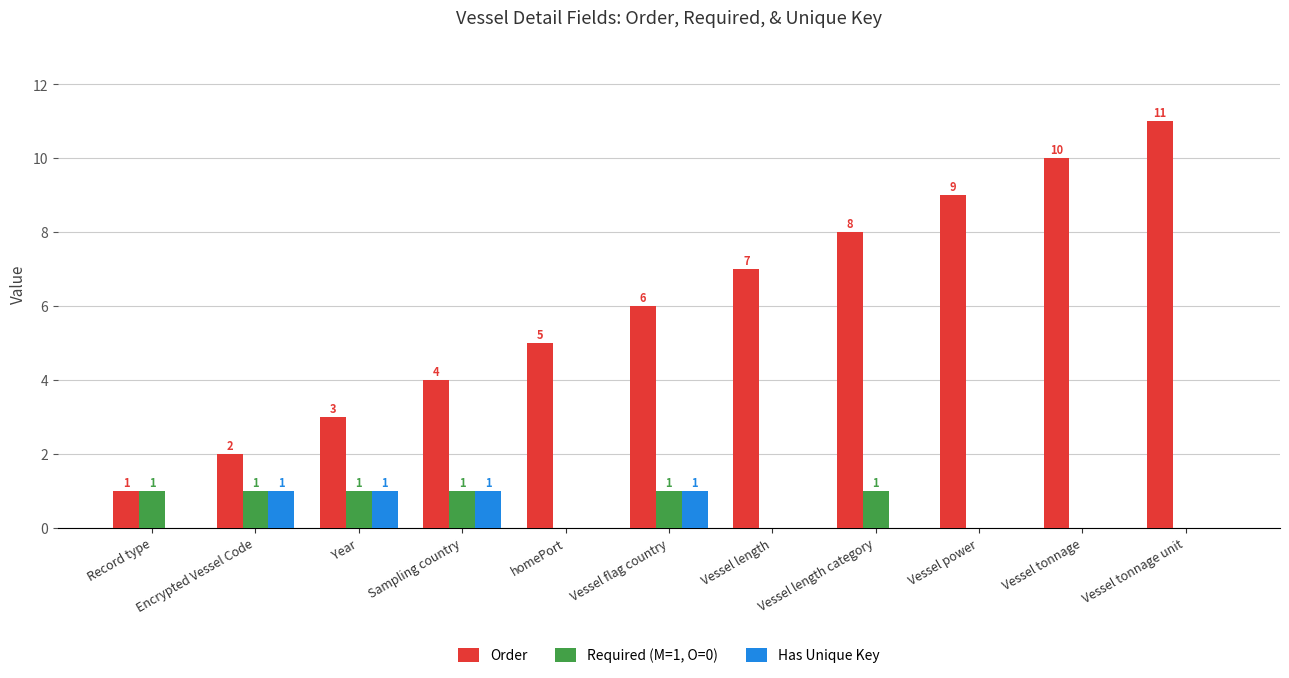

Which category has the highest value across all series?

Vessel tonnage unit